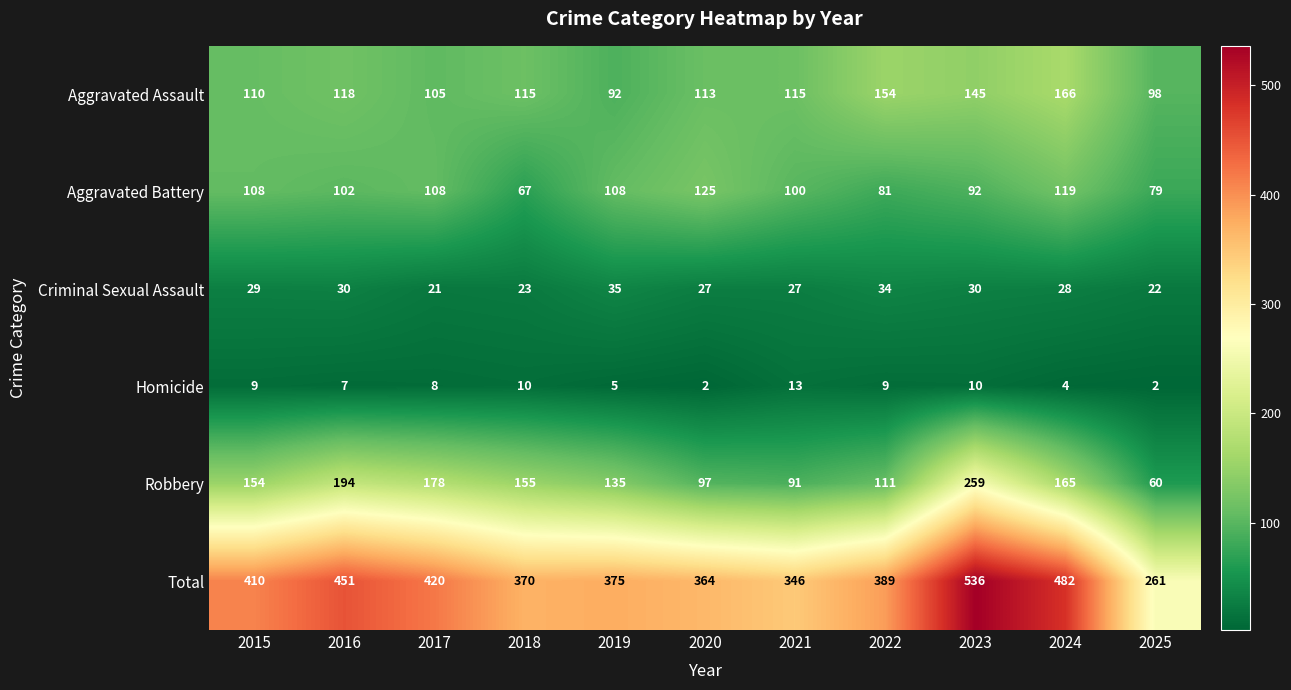

The Homicide series shows 2 at 2020. True or false?

True